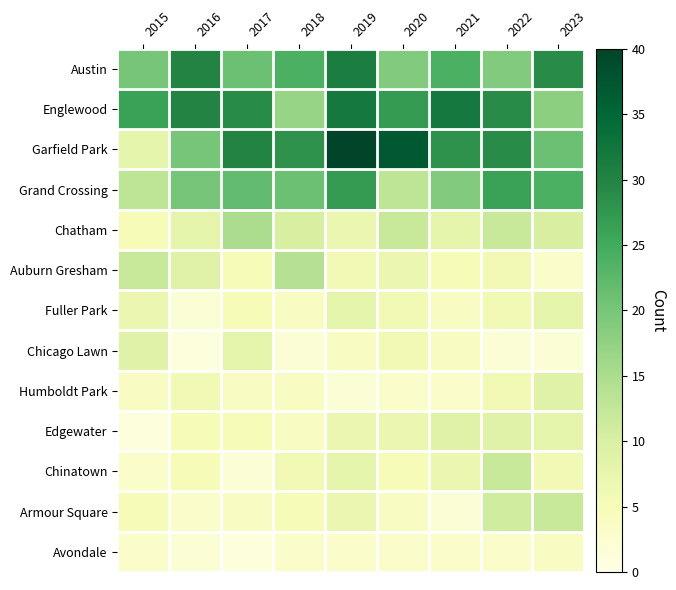

What is the total value across all series at 2016?

141